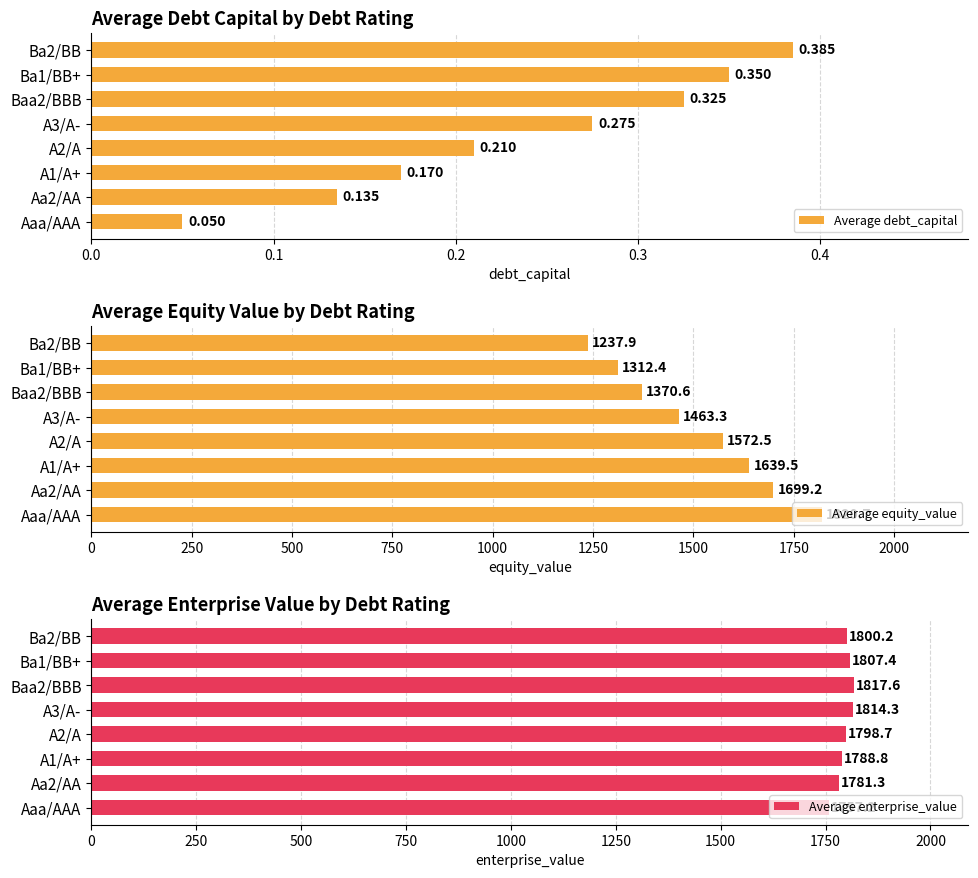

At which label does Average debt_capital reach its minimum?

Aaa/AAA